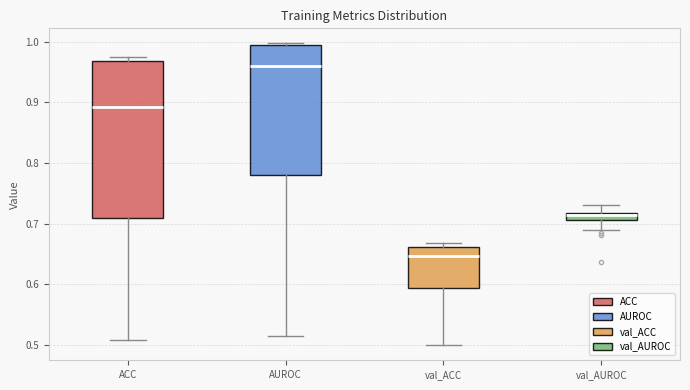

Which box is the tallest, from its lower edge to its upper edge?

ACC